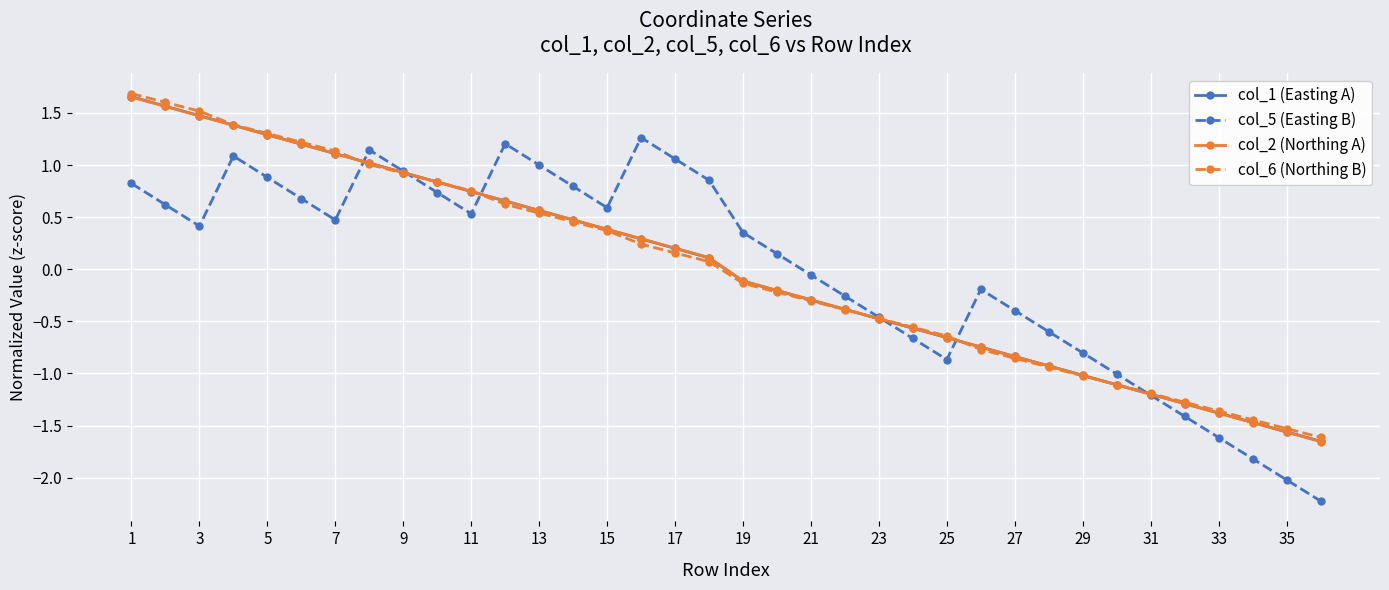

What is the difference between the second highest and second lowest values in the col_1 (Easting A) series?

3.1